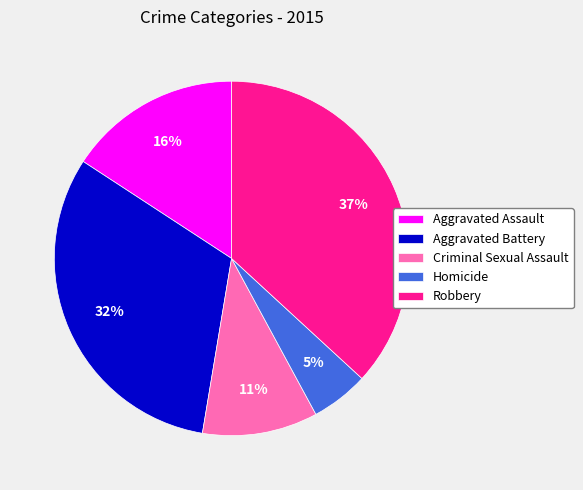

To the nearest percent, what is the difference between the Criminal Sexual Assault and Robbery slice percentages?

26%